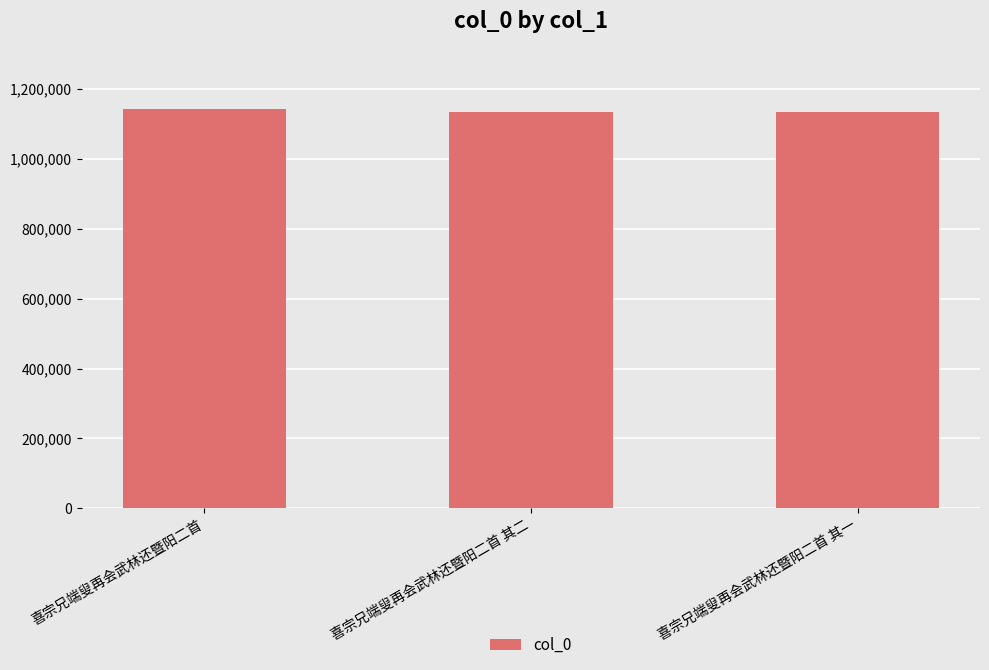

What is the value of the 3rd bar from the left?

1135579